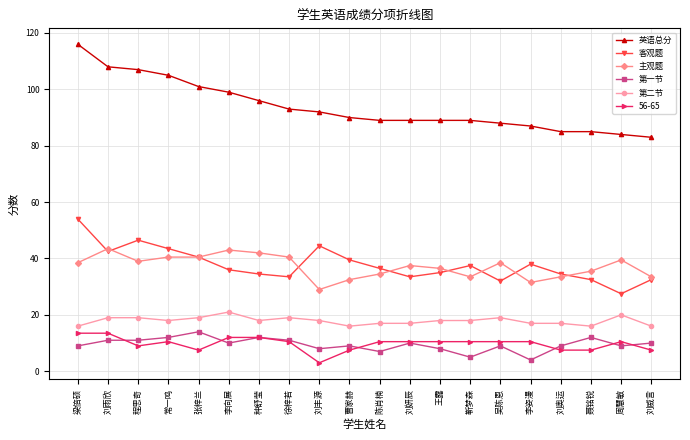

What are all the series names shown in the legend?

英语总分, 客观题, 主观题, 第一节, 第二节, 56-65